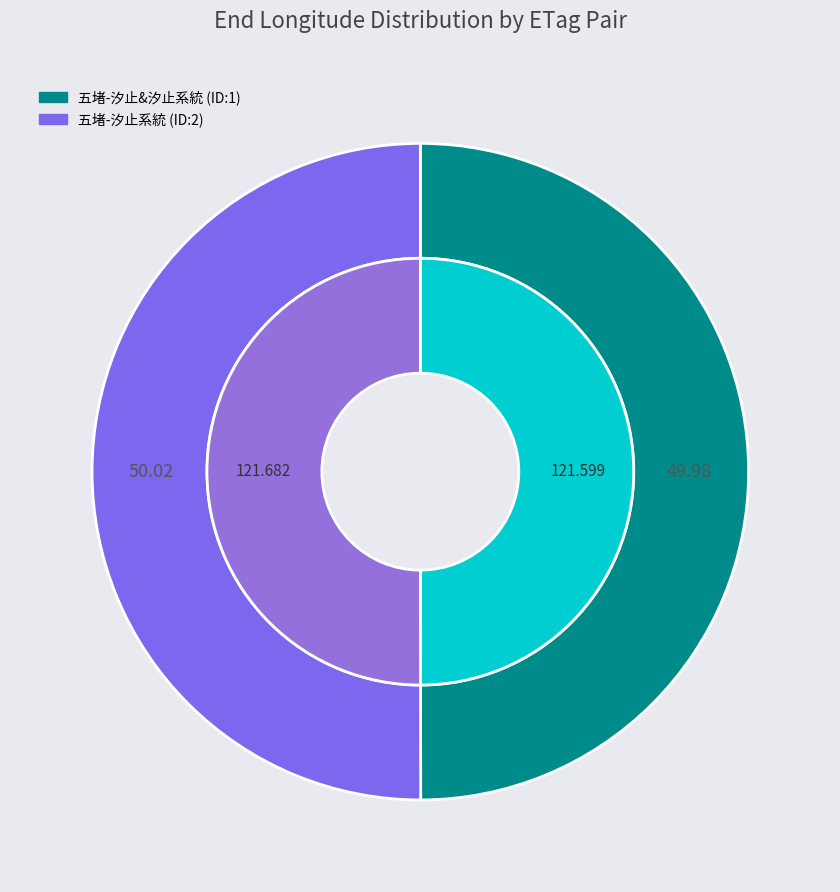

What is the largest slice in the pie chart?

五堵-汐止系統 (ID:2)